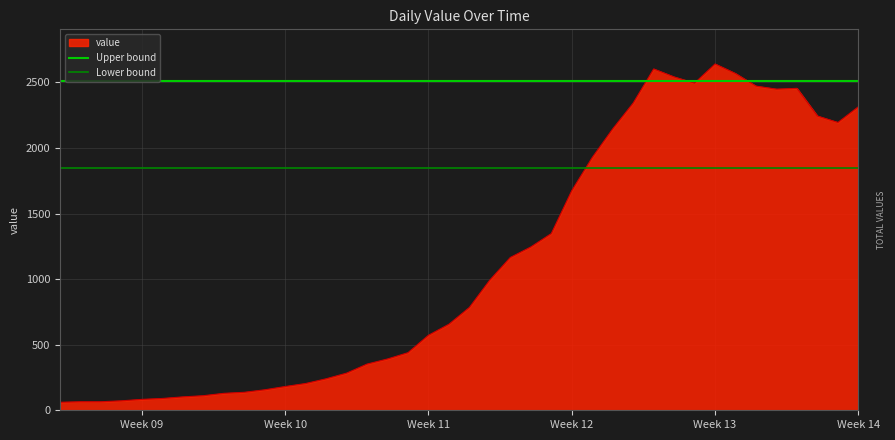

What is the lowest value of the value series?

61